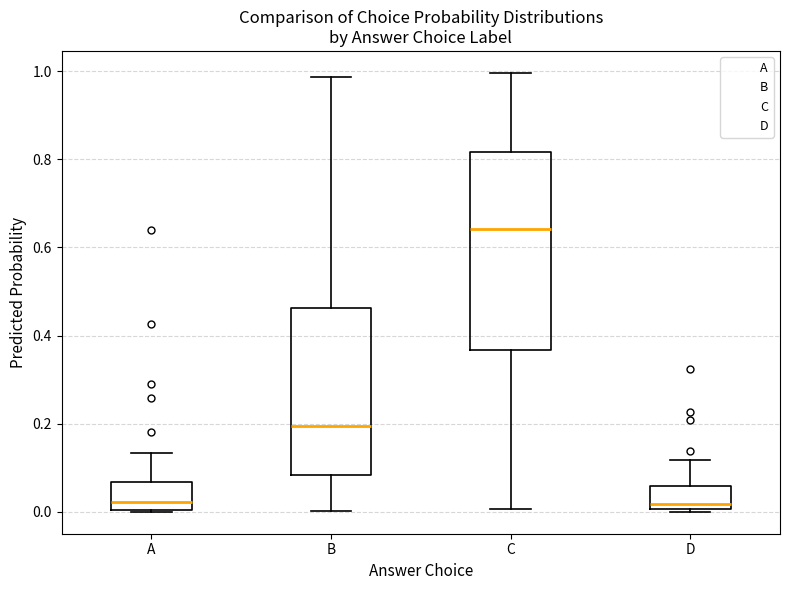

Reading left to right, read every box against the y-axis: the position of its median line, the range the box covers, and the ends of its whiskers. The values are not printed on the chart, so give them approximately, as read against the axis.

A: median 0.02, box 0.00 to 0.06, whiskers 0.00 to 0.14
B: median 0.20, box 0.08 to 0.46, whiskers 0.00 to 0.98
C: median 0.64, box 0.36 to 0.82, whiskers 0.00 to 1.00
D: median 0.02, box 0.00 to 0.06, whiskers 0.00 (just below the box's lower edge) to 0.12